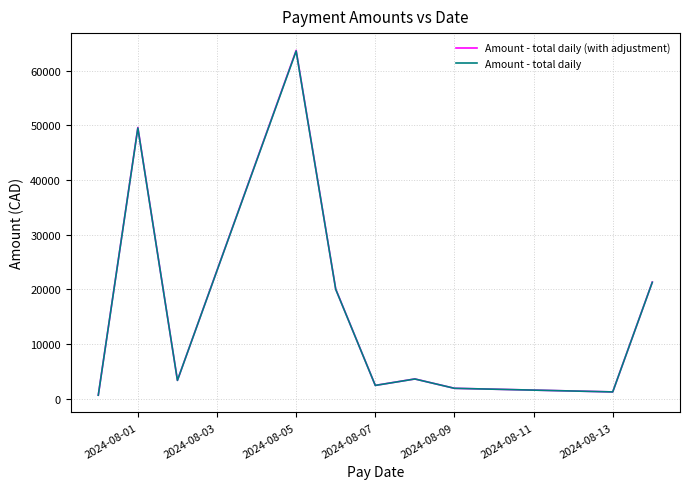

In Amount - total daily, how many points are lower than both neighbors (excluding endpoints)?

3